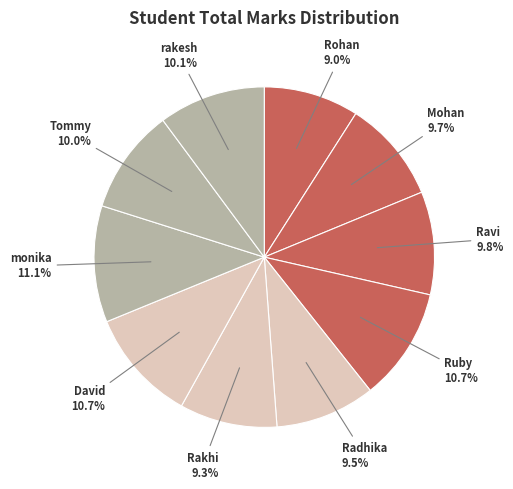

How many segments does this pie chart have?

10